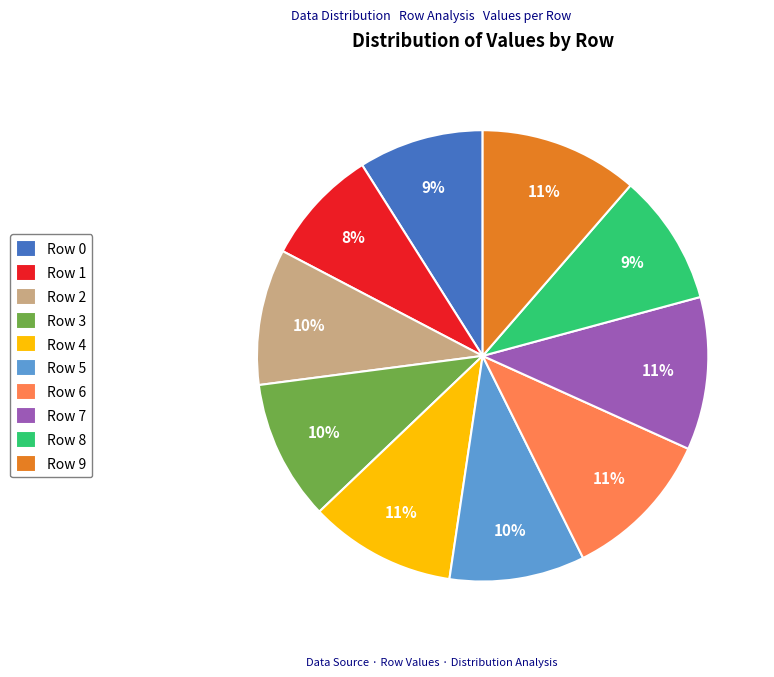

To the nearest percent, what percentage of the pie is Row 3?

10%